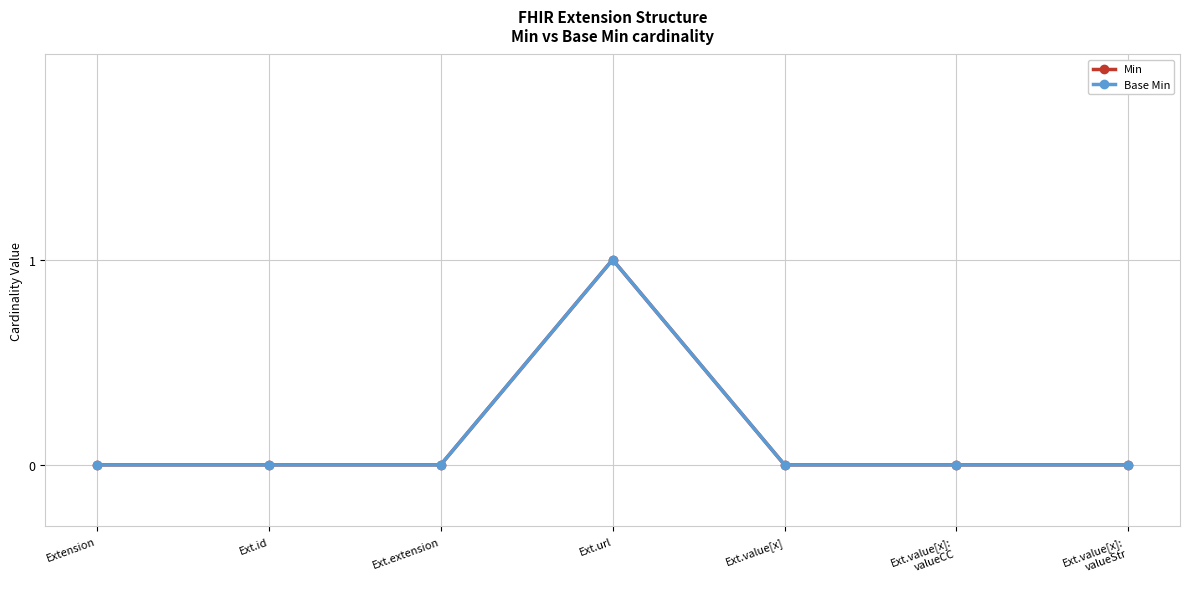

Rank the series at Ext.value[x]:
valueStr from lowest to highest value.

Min, Base Min